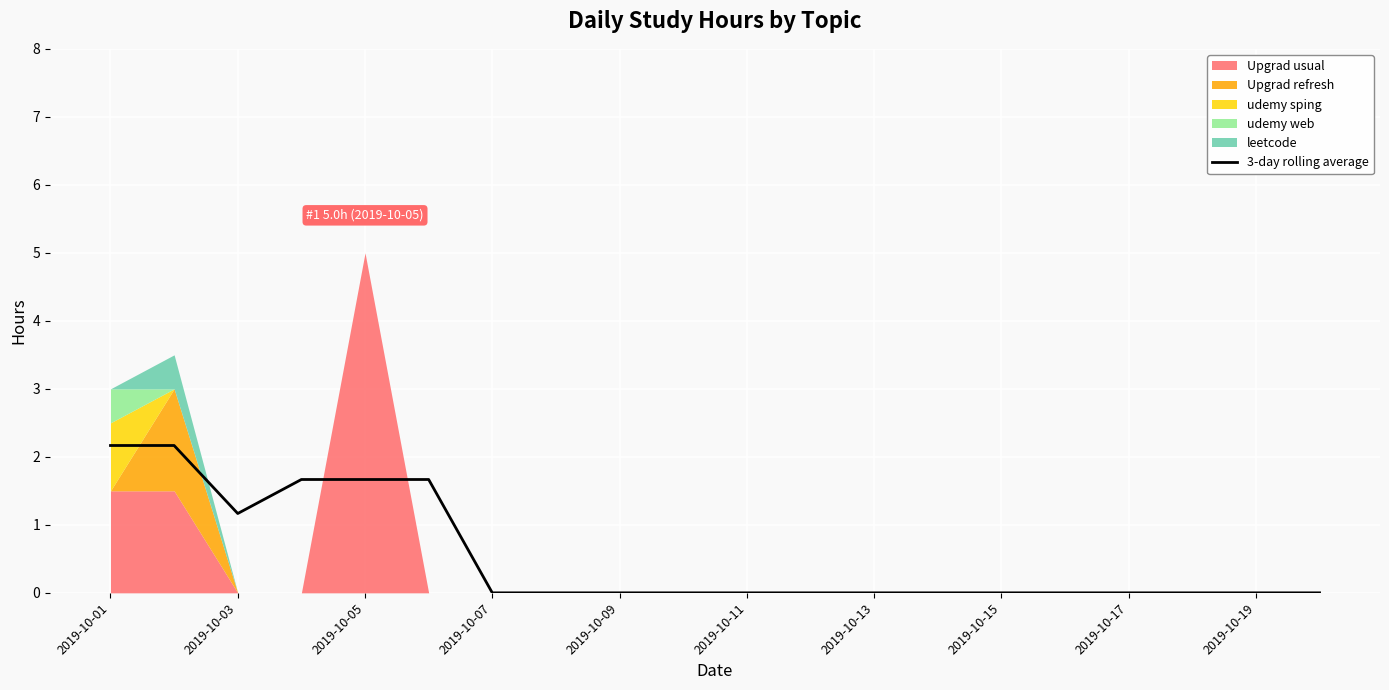

Where is 3-day rolling average nearest to the value 1?

2019-10-03